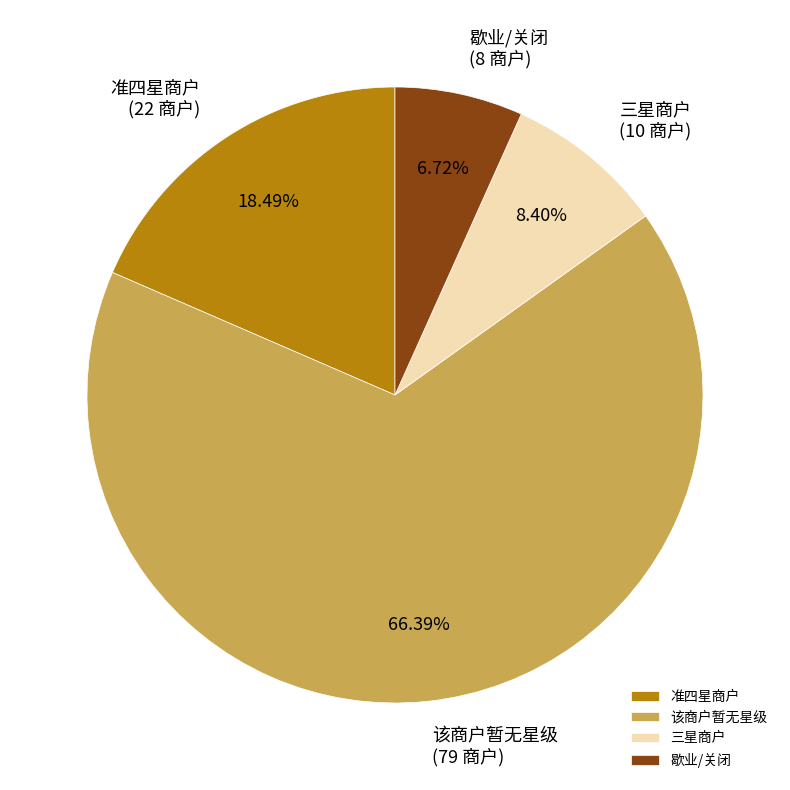

What percentage is the 该商户暂无星级 slice, to the nearest percent?

66%